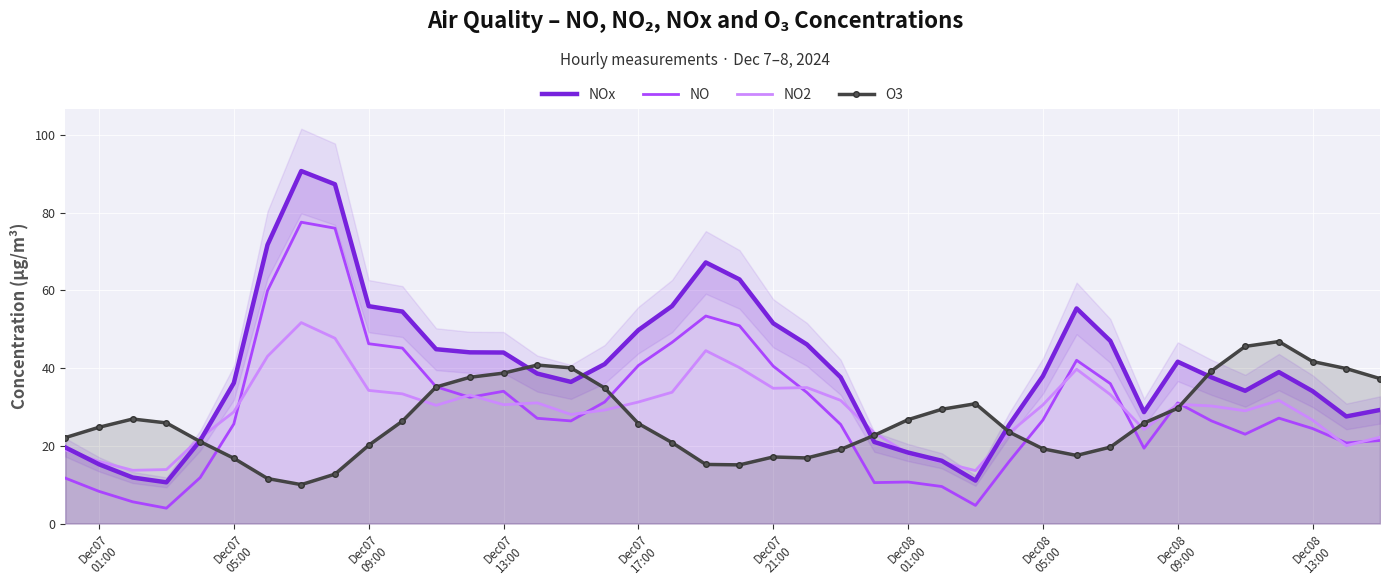

How many lines are shown in the chart?

4